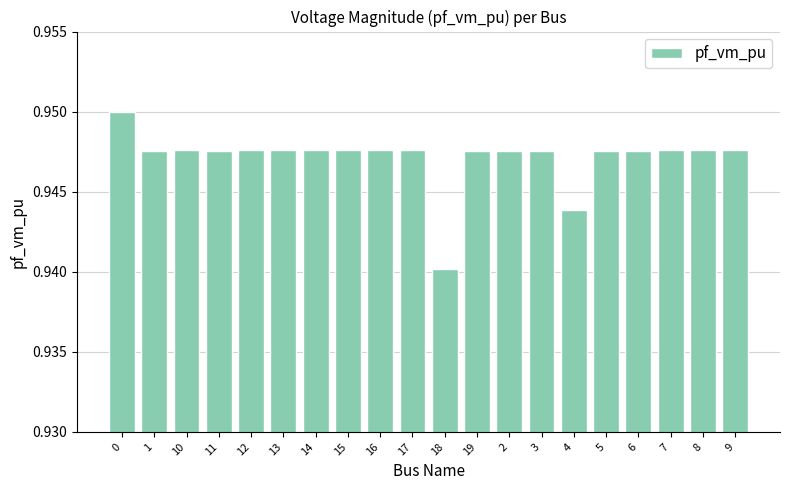

What position from the left is 1?

2